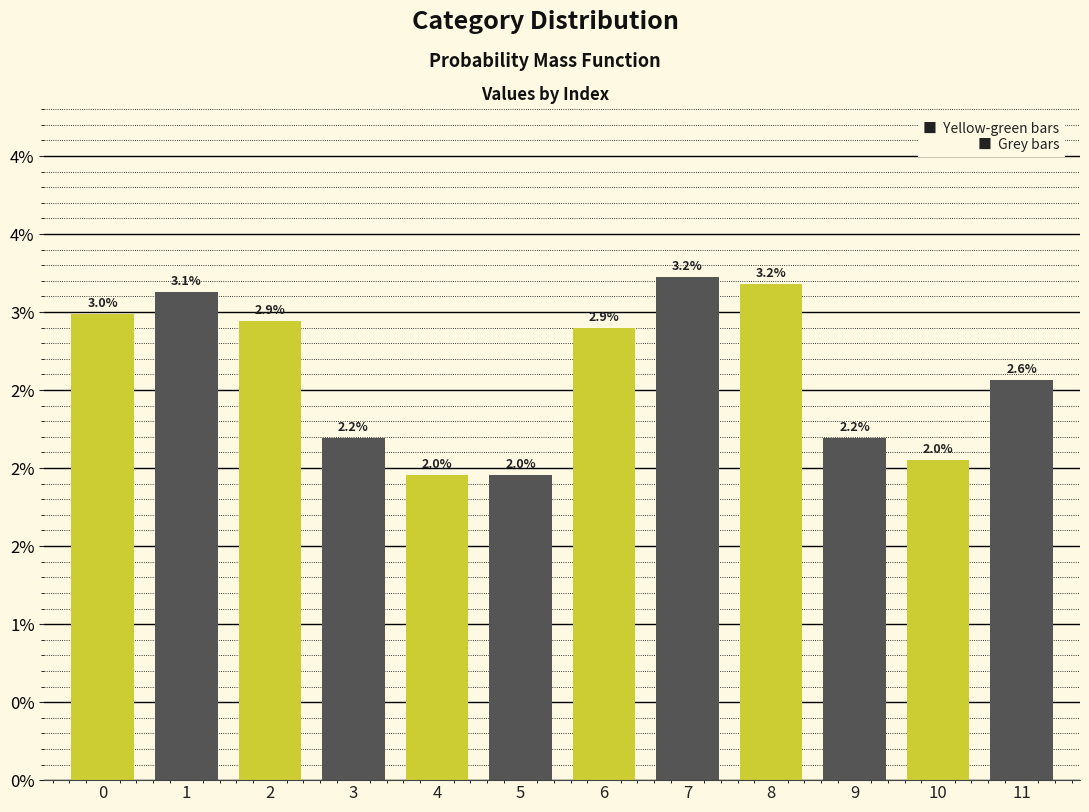

What is the sum of all values?

0.3